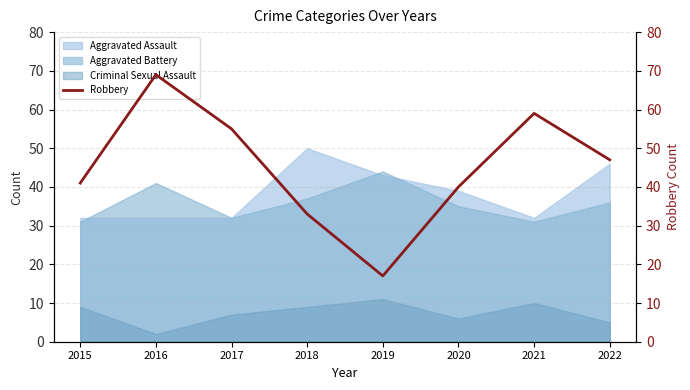

Does the chart display data point markers on the line(s)?

No